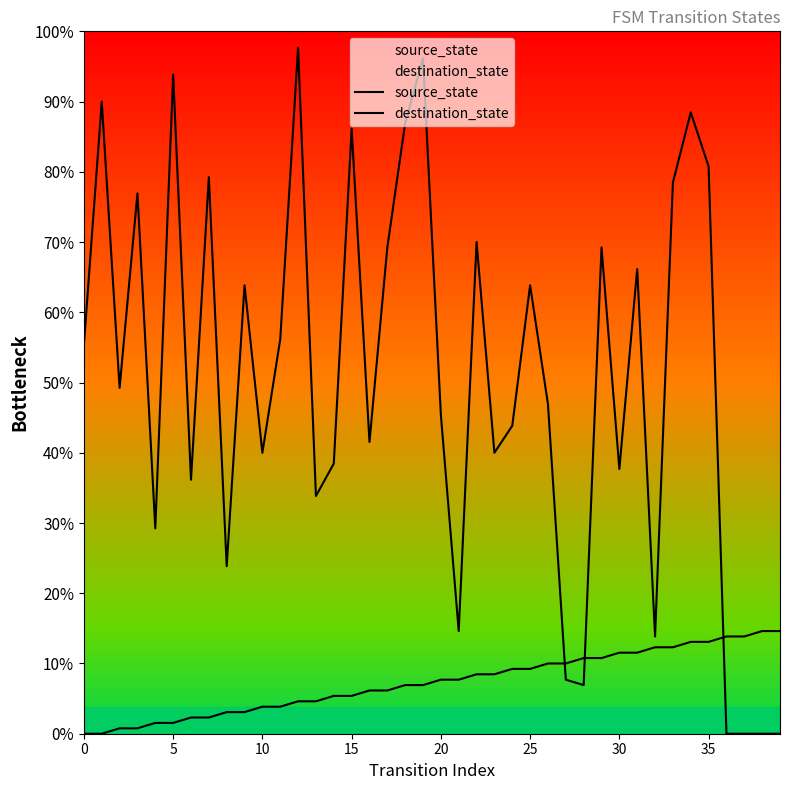

Rank the series by their average value, from lowest to highest.

source_state, destination_state